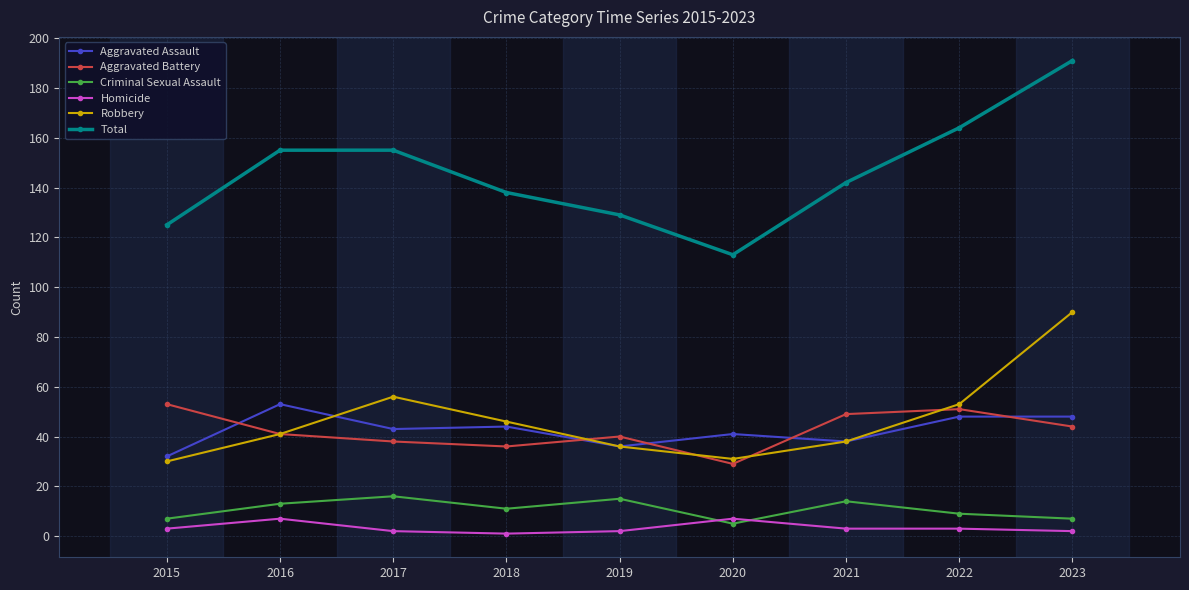

What is the sum of the Aggravated Battery values at 2021 and 2017?

87